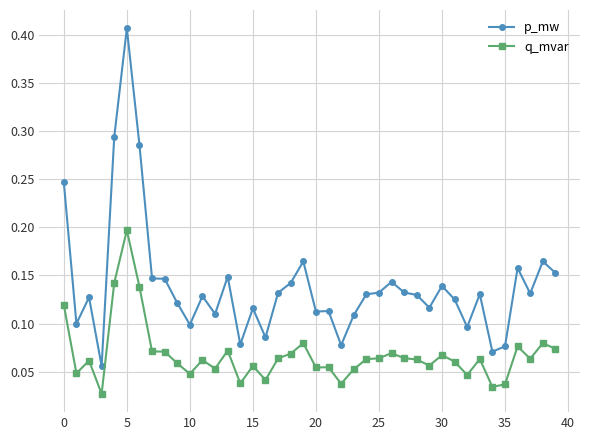

At how many categories does at least one series exceed 0?

40